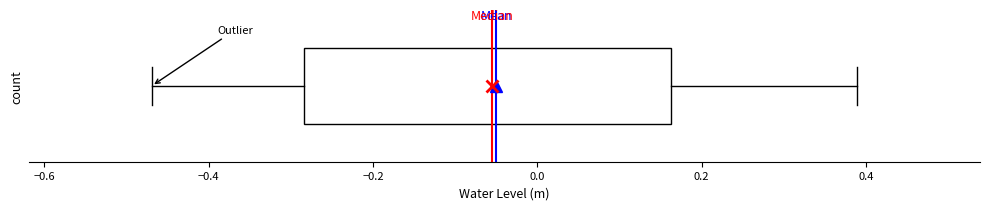

Transcribe this box plot: give where the median line is, the range the box spans, and where the two whiskers end, as read against the x-axis. The values are not printed on the chart, so give them approximately, as read against the axis.

median -0.06, box -0.28 to 0.16, whiskers -0.46 to 0.38